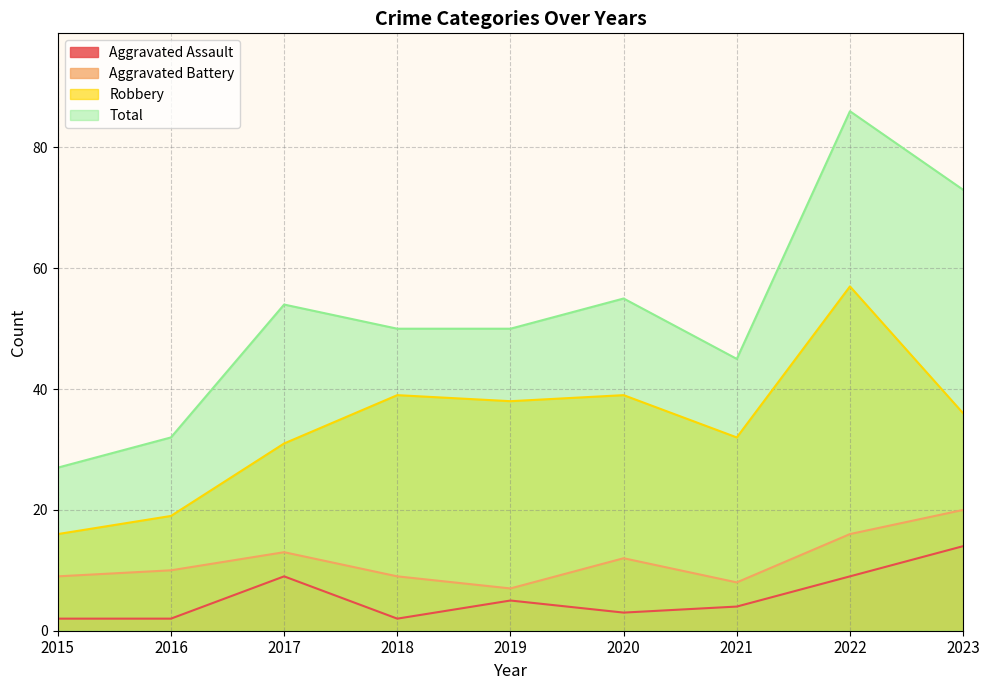

Read the Aggravated Battery value at 2019, to the nearest 10.

10